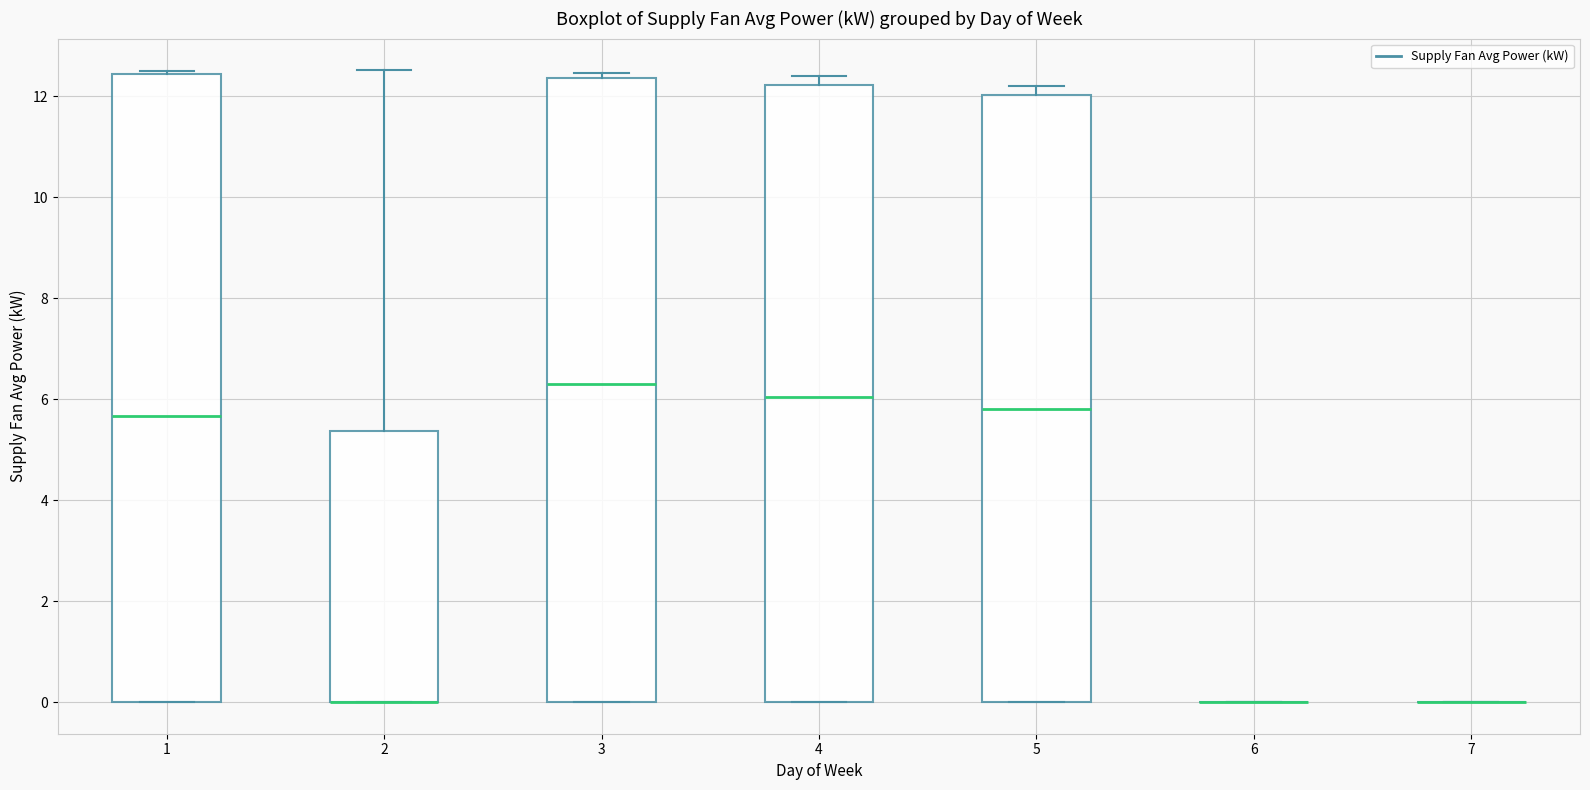

Reading left to right, transcribe this box plot: for each box, give where its median line is, the range the box spans, and where its two whiskers end, as read against the y-axis. The values are not printed on the chart, so give them approximately, as read against the axis.

1: median 5.6, box 0.0 to 12.4, whiskers 0.0 to 12.4
2: median 0.0 (drawn on the box's lower edge), box 0.0 to 5.4, whiskers 0.0 to 12.6
3: median 6.4, box 0.0 to 12.4, whiskers 0.0 to 12.4 (just above the box's upper edge)
4: median 6.0, box 0.0 to 12.2, whiskers 0.0 to 12.4
5: median 5.8, box 0.0 to 12.0, whiskers 0.0 to 12.2
6: box collapsed to a line at 0.0, whiskers 0.0 to 0.0
7: box collapsed to a line at 0.0, whiskers 0.0 to 0.0